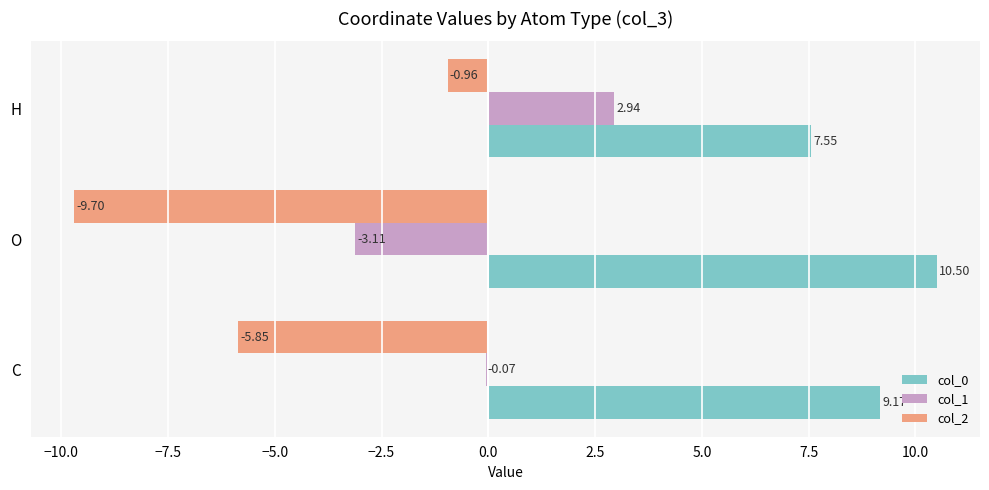

What is the sum of all col_0 values?

27.2